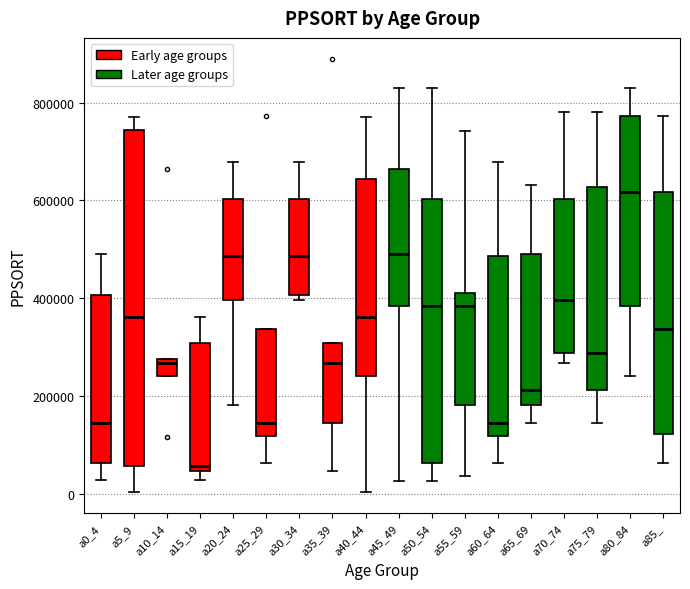

Which box has the highest median line?

a80_84